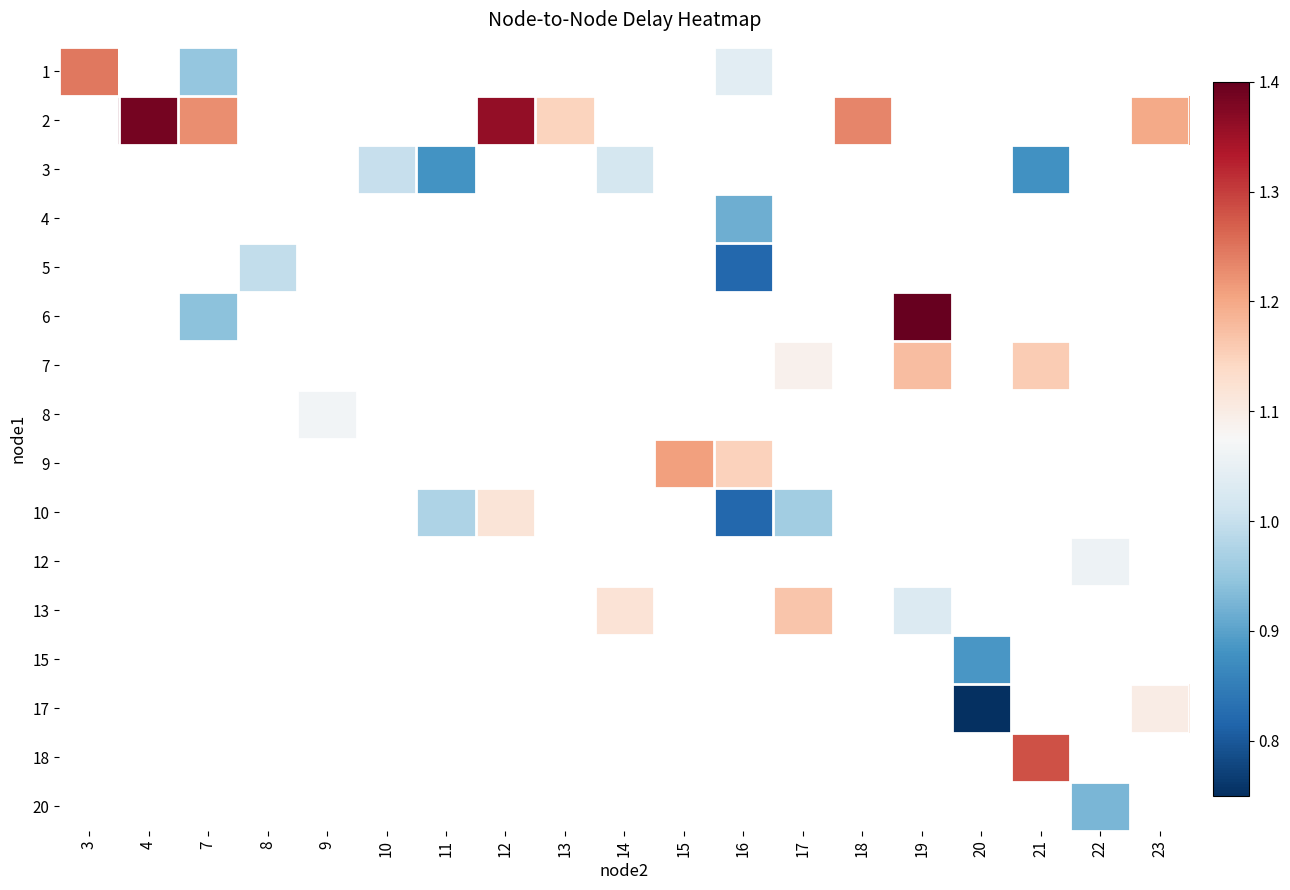

What is the maximum value shown in the chart?

1.4